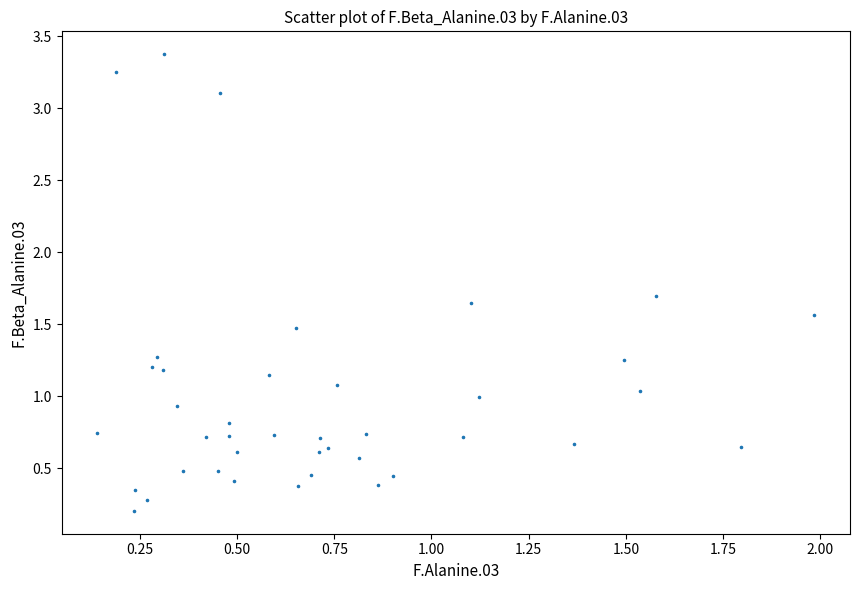

What is the range of X values (max minus min)?

1.8